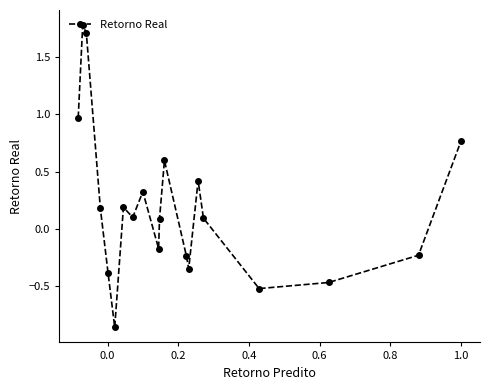

What is the maximum value shown in the chart?

1.8